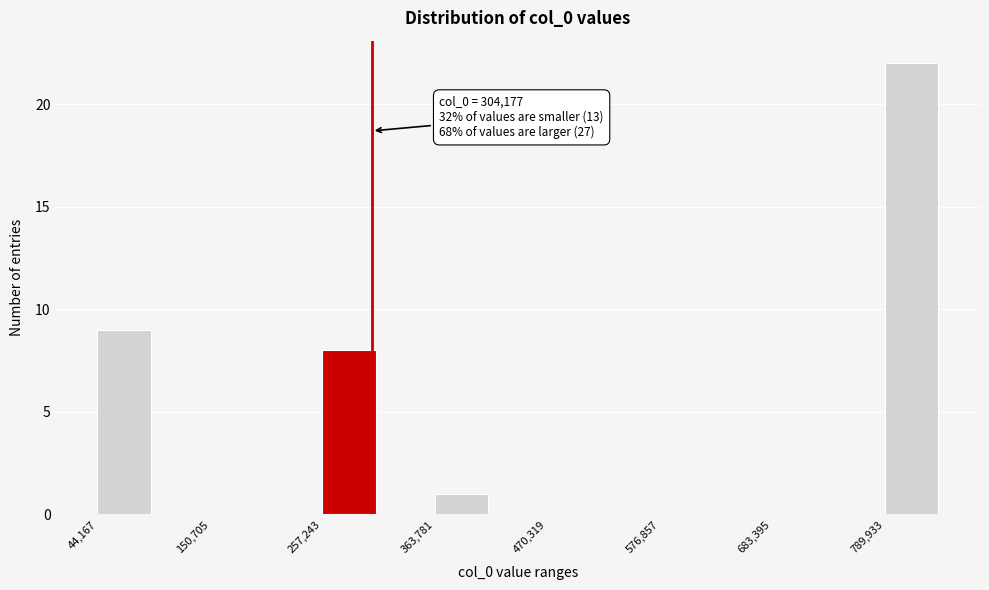

Read against the x-axis, roughly where is the centre of the tallest bar?

820000